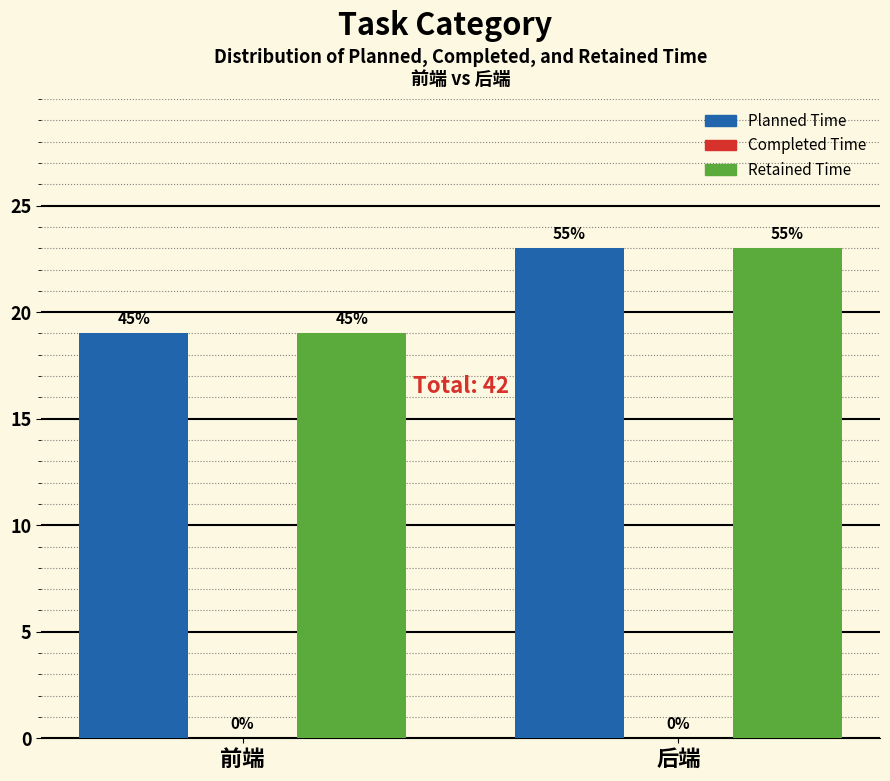

Does the chart contain any negative values?

No